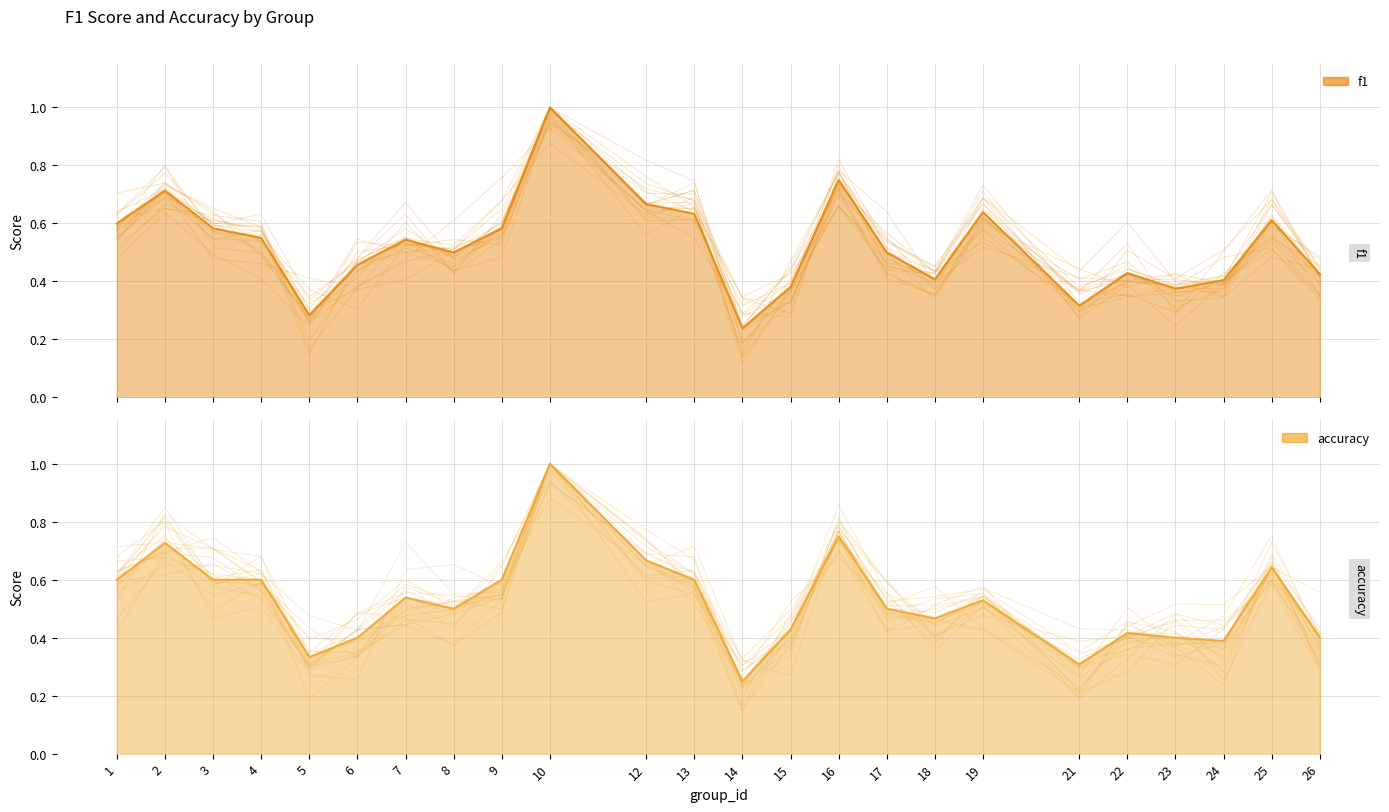

True or false: f1 has a value of 0.9 at 17.

False